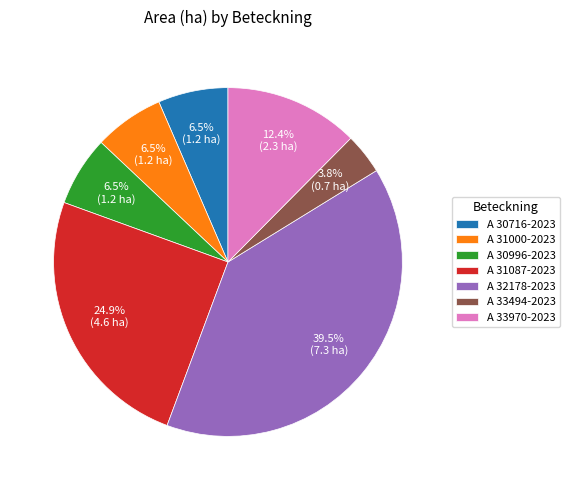

Which category has the smallest portion of the pie?

A 33494-2023